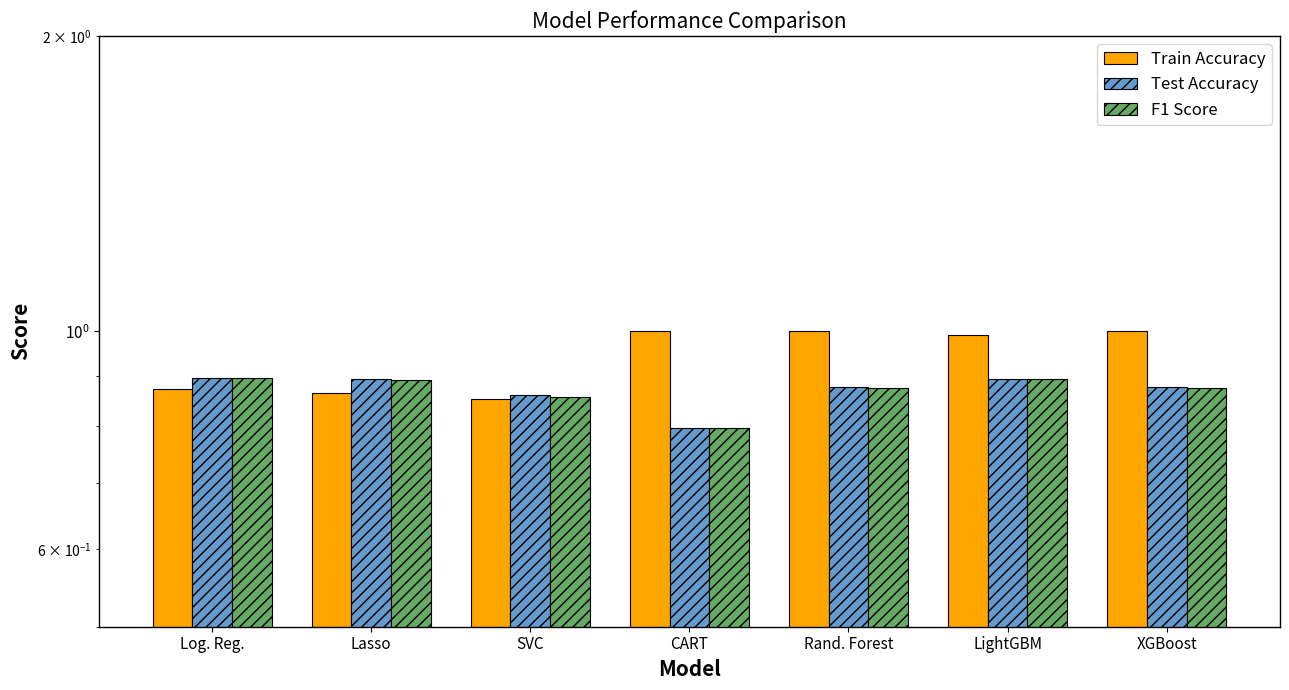

Which series has the largest range (max minus min)?

Train Accuracy